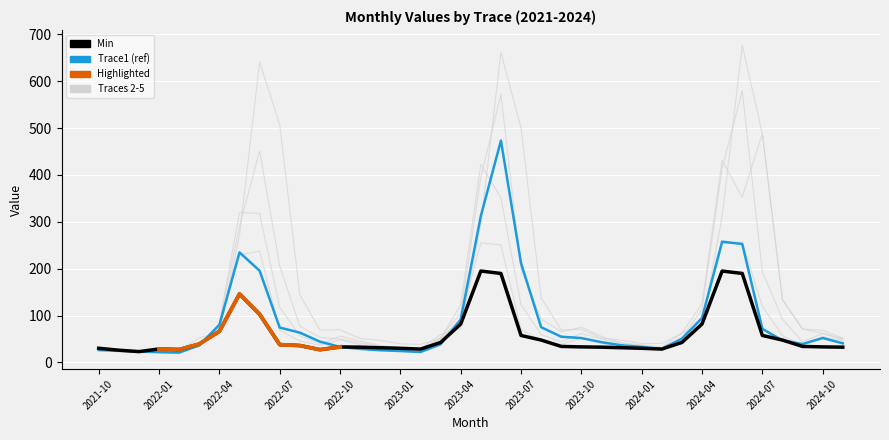

In Trace4, how many points are lower than both neighbors (excluding endpoints)?

6